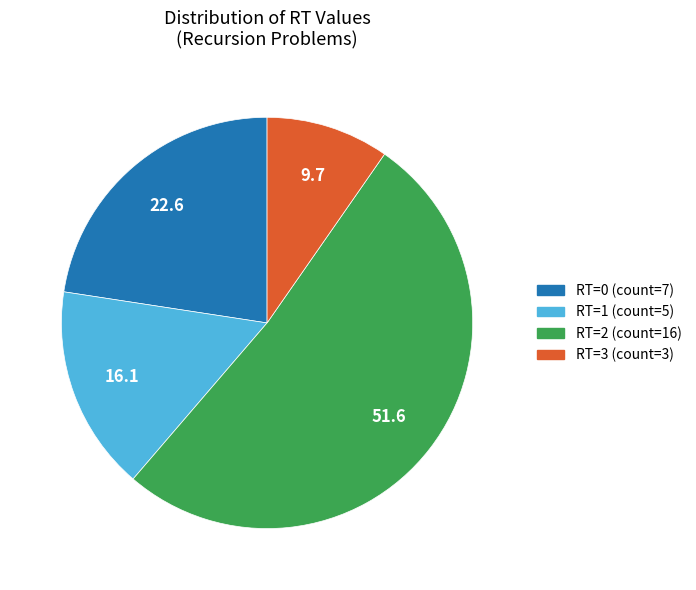

Does any single category account for the majority?

Yes